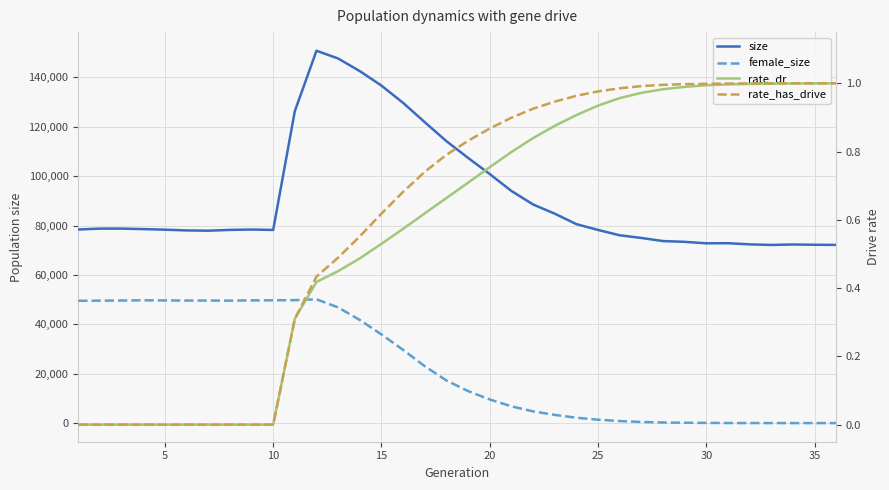

Reading right to left, extract all data points from this chart.

size: 72144.0	72202.0	72309.0	72129.0	72366.0	72835.0	72789.0	73389.0	73692.0	74960.0	76037.0	78203.0	80559.0	84802.0	88523.0	93994.0	100837.0	107376.0	114143.0	121824.0	129647.0	136633.0	142514.0	147601.0	150757.0	126310.0	78205.0	78370.0	78220.0	77898.0	78006.0	78305.0	78548.0	78739.0	78735.0	78391.0
female_size: 0.0	2.0	4.0	10.0	16.0	35.0	78.0	141.0	259.0	472.0	831.0	1377.0	2180.0	3326.0	4749.0	6797.0	9565.0	12979.0	17260.0	23031.0	29649.0	35895.0	41764.0	46830.0	50114.0	49789.0	49724.0	49686.0	49565.0	49617.0	49612.0	49659.0	49716.0	49637.0	49577.0	49530.0
rate_dr: 1.0	1.0	1.0	1.0	1.0	1.0	1.0	1.0	1.0	1.0	1.0	0.9	0.9	0.9	0.8	0.8	0.8	0.7	0.7	0.6	0.6	0.5	0.5	0.4	0.4	0.3	0.0	0.0	0.0	0.0	0.0	0.0	0.0	0.0	0.0	0.0
rate_has_drive: 1.0	1.0	1.0	1.0	1.0	1.0	1.0	1.0	1.0	1.0	1.0	1.0	1.0	0.9	0.9	0.9	0.9	0.8	0.8	0.7	0.7	0.6	0.6	0.5	0.4	0.3	0.0	0.0	0.0	0.0	0.0	0.0	0.0	0.0	0.0	0.0